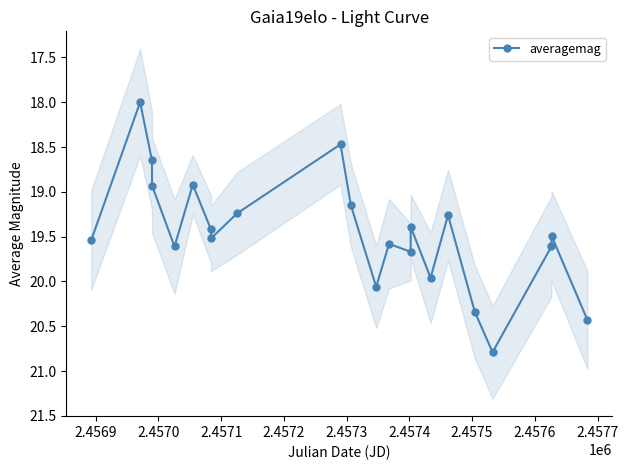

How many points are lower than both their immediate neighbors (excluding endpoints)?

7